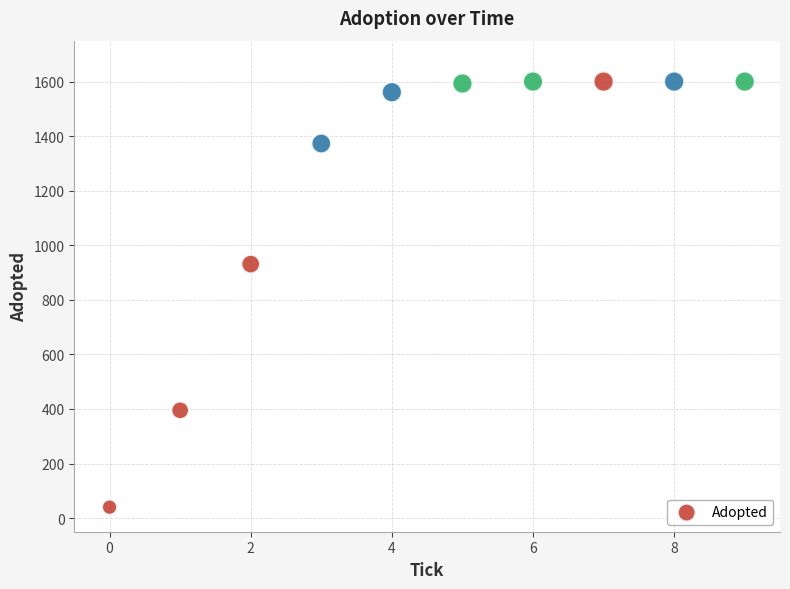

What Y value in the scatter plot is closest to 820?

931